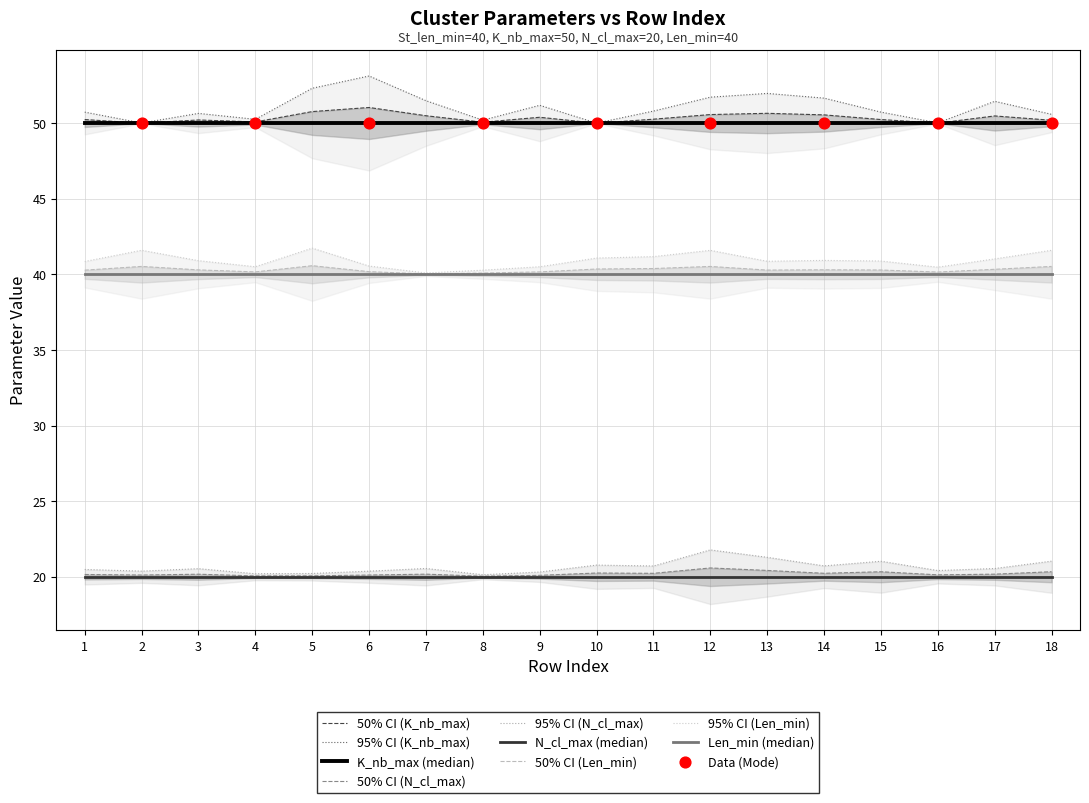

Which series reaches the minimum Y coordinate?

N_cl_max